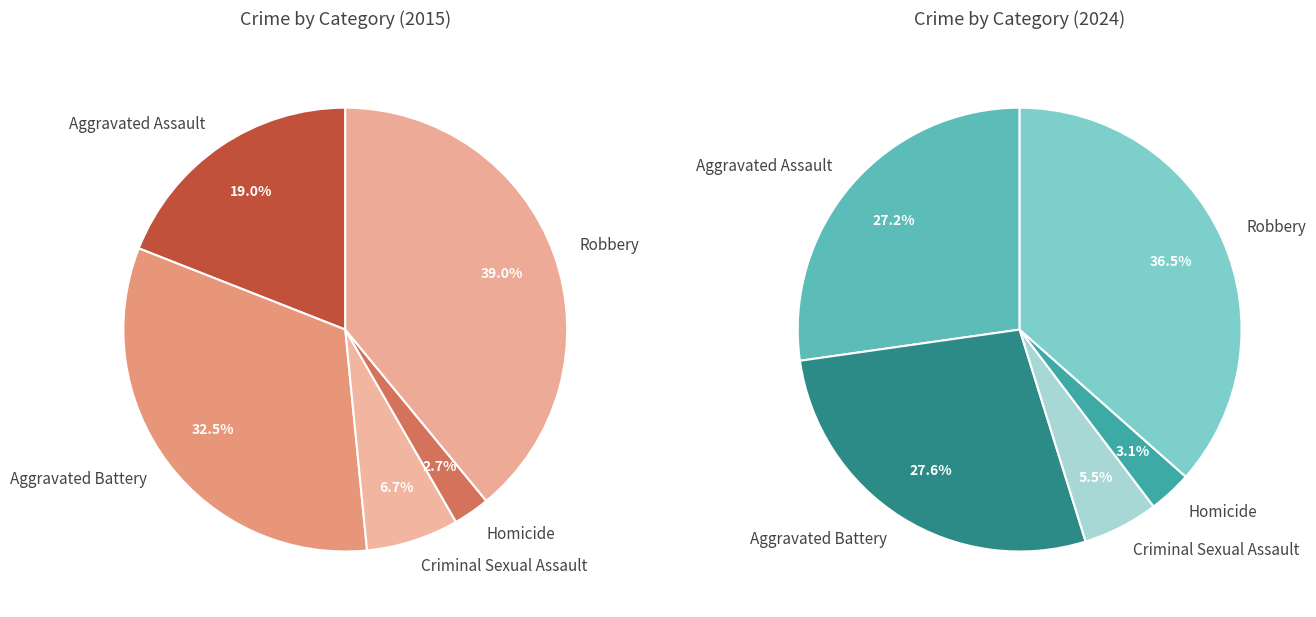

How many segments does this pie chart have?

5